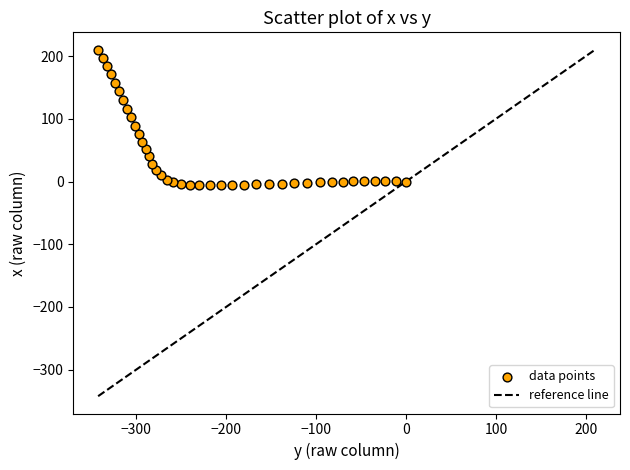

What is the range of Y values (max minus min)?

216.0